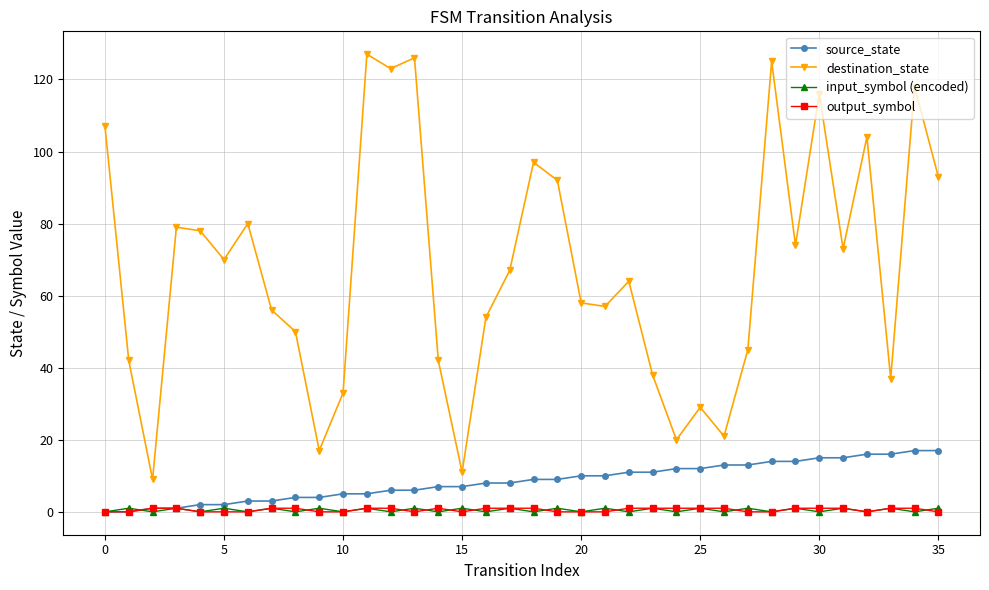

Reading left to right, transcribe all the data shown in this chart.

source_state: 0	0	1	1	2	2	3	3	4	4	5	5	6	6	7	7	8	8	9	9	10	10	11	11	12	12	13	13	14	14	15	15	16	16	17	17
destination_state: 107	42	9	79	78	70	80	56	50	17	33	127	123	126	42	11	54	67	97	92	58	57	64	38	20	29	21	45	125	74	116	73	104	37	118	93
input_symbol (encoded): 0	1	0	1	0	1	0	1	0	1	0	1	0	1	0	1	0	1	0	1	0	1	0	1	0	1	0	1	0	1	0	1	0	1	0	1
output_symbol: 0	0	1	1	0	0	0	1	1	0	0	1	1	0	1	0	1	1	1	0	0	0	1	1	1	1	1	0	0	1	1	1	0	1	1	0